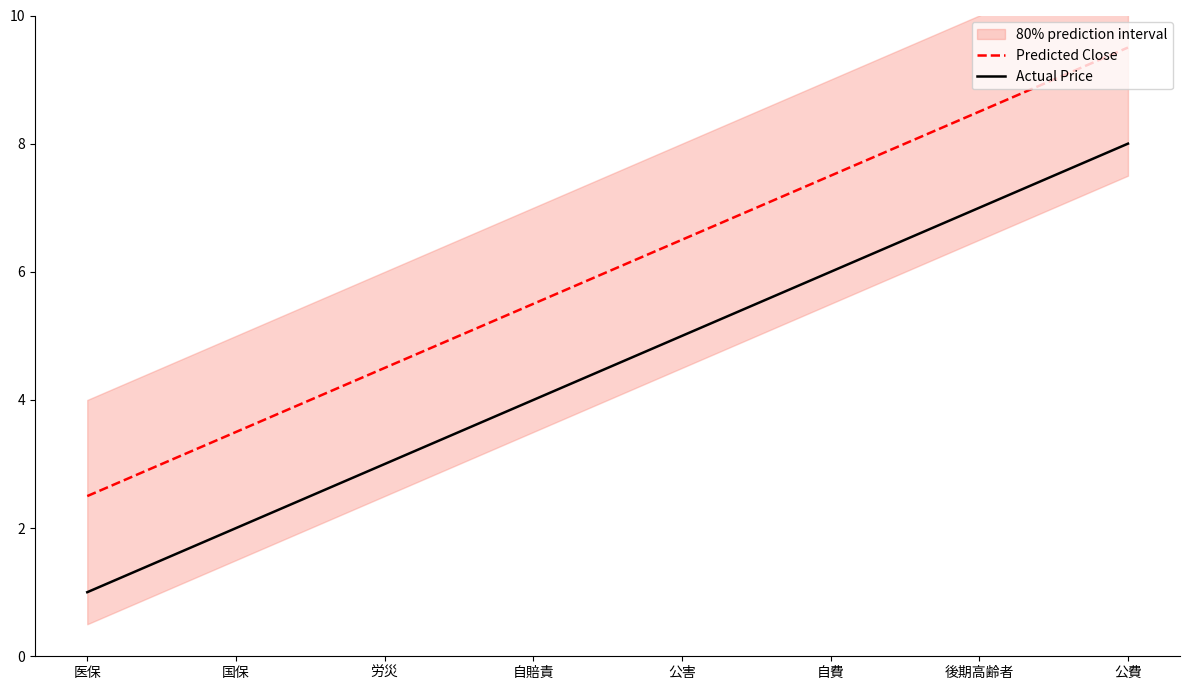

Reading left to right, transcribe all the data shown in this chart.

Predicted Close: 医保=2.5	国保=3.5	労災=4.5	自賠責=5.5	公害=6.5	自費=7.5	後期高齢者=8.5	公費=9.5
Actual Price: 医保=1.0	国保=2.0	労災=3.0	自賠責=4.0	公害=5.0	自費=6.0	後期高齢者=7.0	公費=8.0